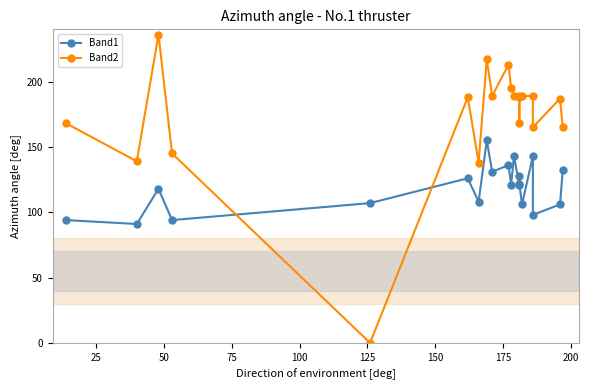

Between 125 and 75, which is larger?

125